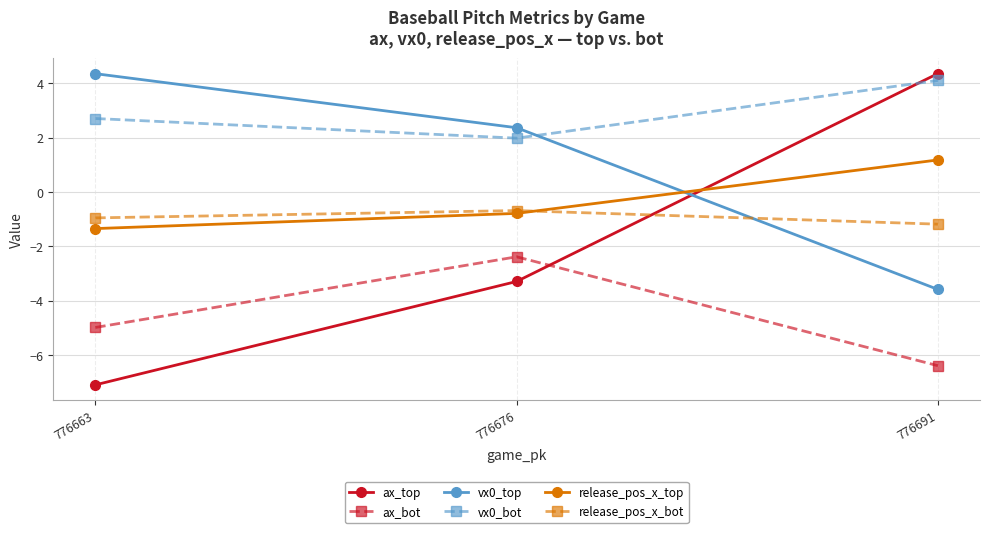

How many positive values does the vx0_top series have?

2